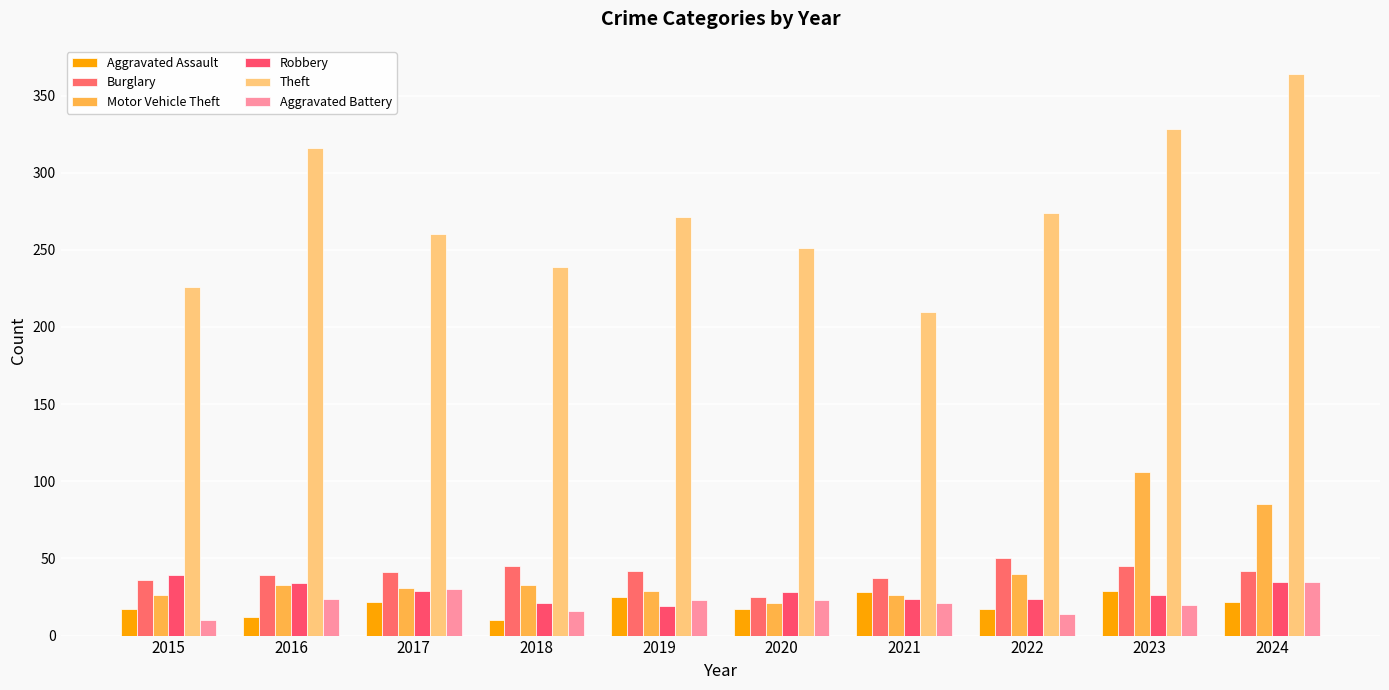

The value of Burglary at 2015 is 58. True or false?

False